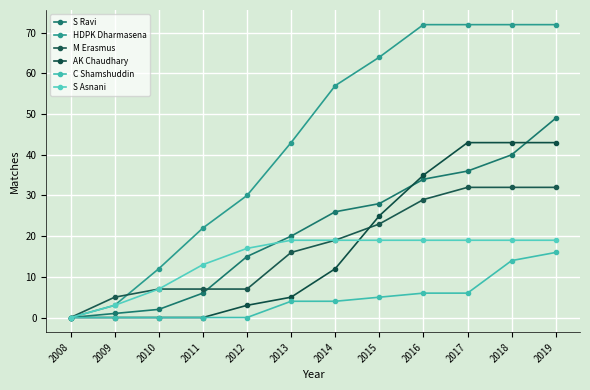

What is the maximum value for AK Chaudhary?

43